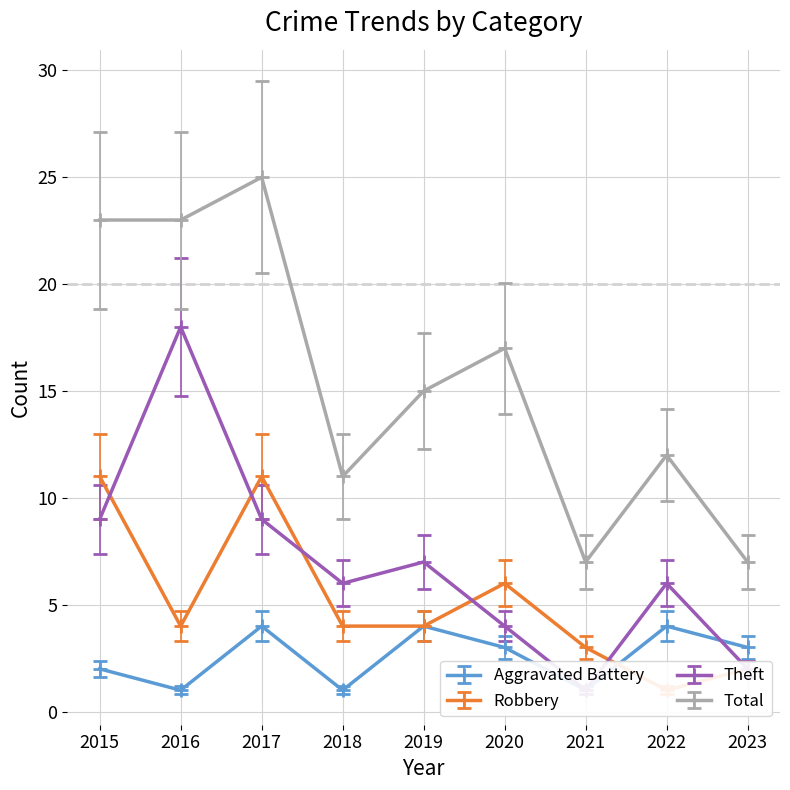

What is the difference between the maximum and minimum values in the Theft series?

17